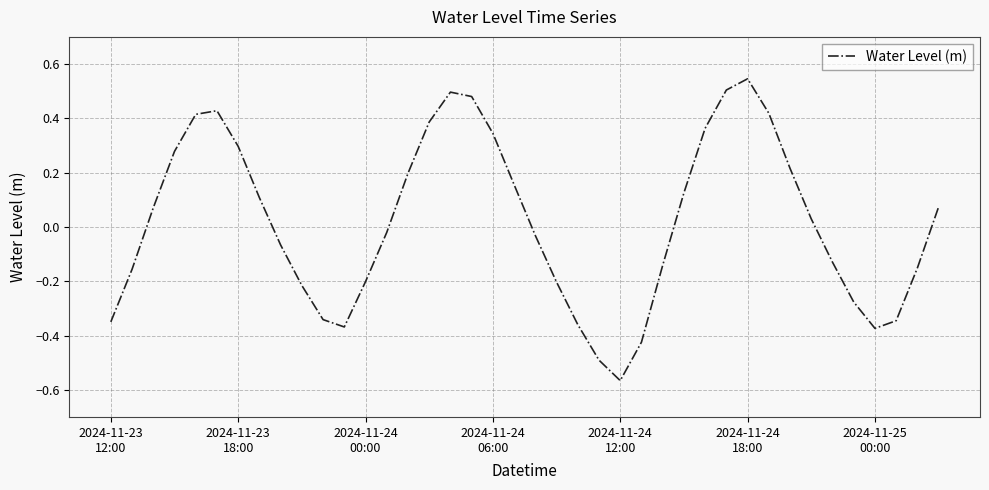

What is the difference between the maximum and minimum values?

1.1